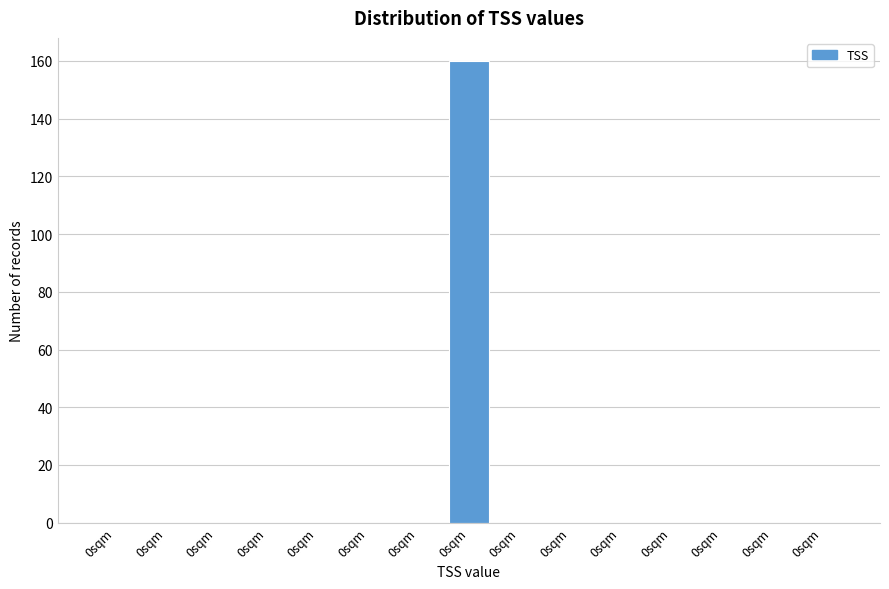

Are the bars horizontal?

No